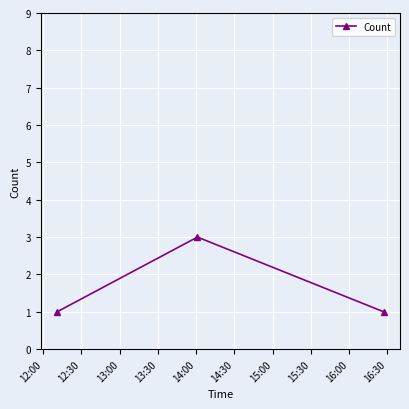

What is the sum of all values?

5